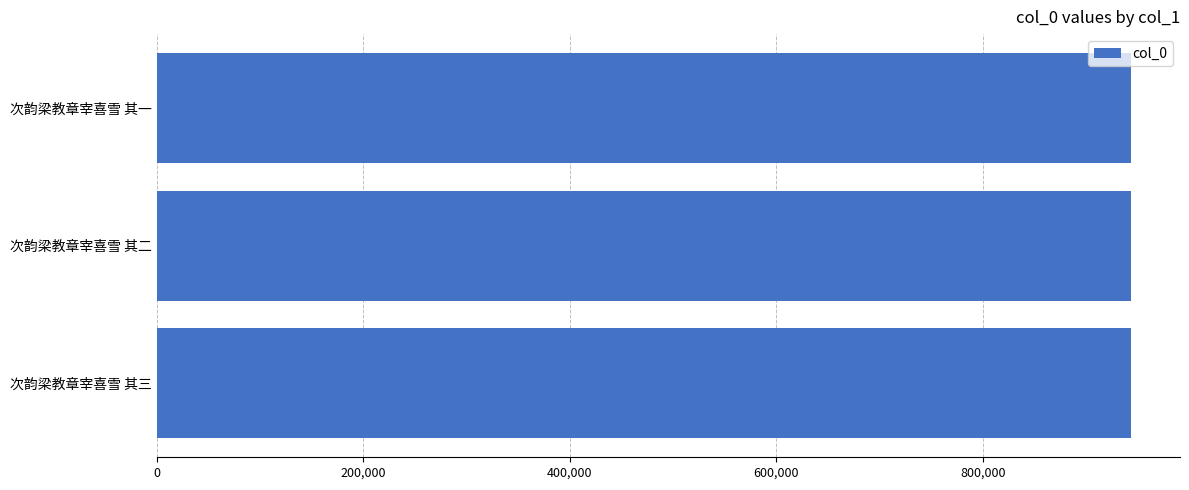

True or false: the data shows 943864 at 次韵梁教章宰喜雪 其三.

True